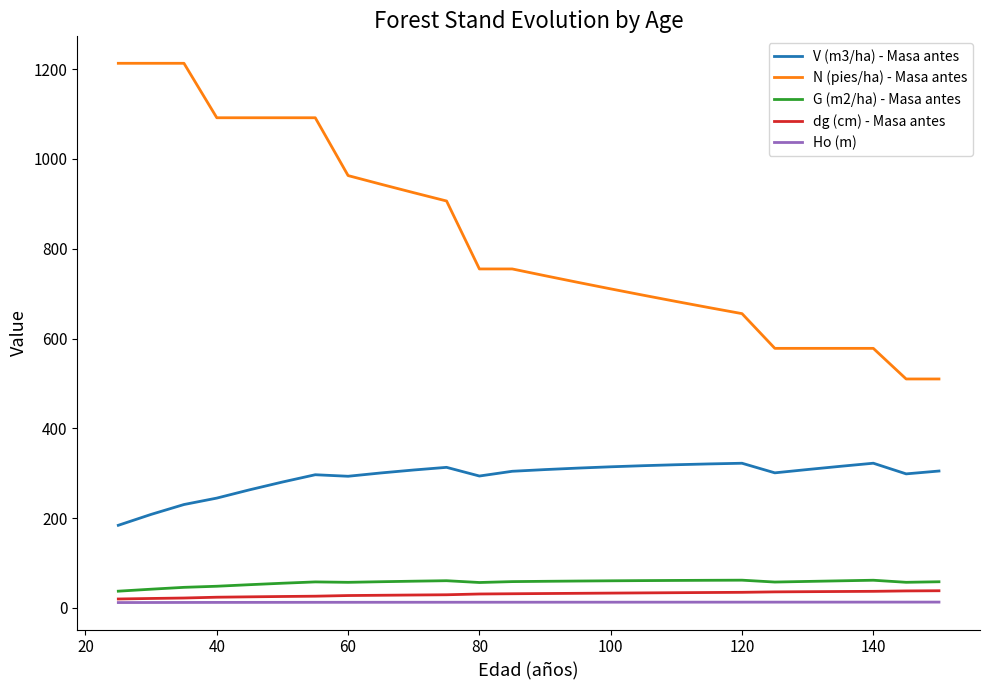

Which series has the widest spread of values?

N (pies/ha) - Masa antes